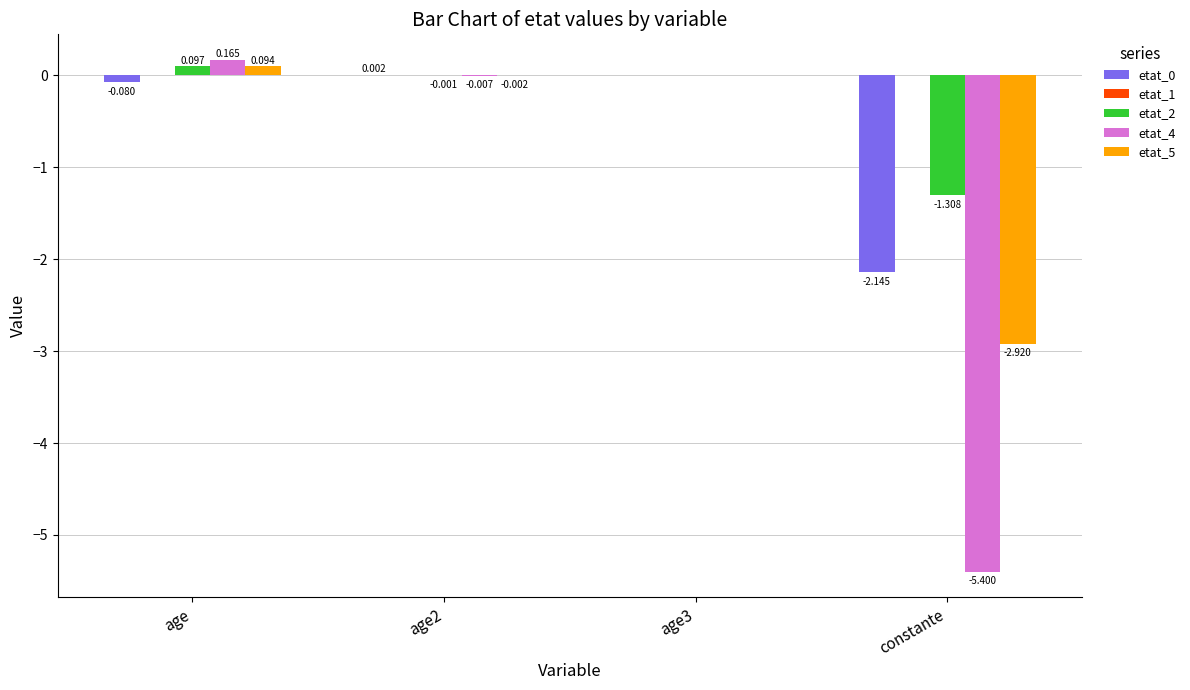

Which label corresponds to the largest value in the chart?

age